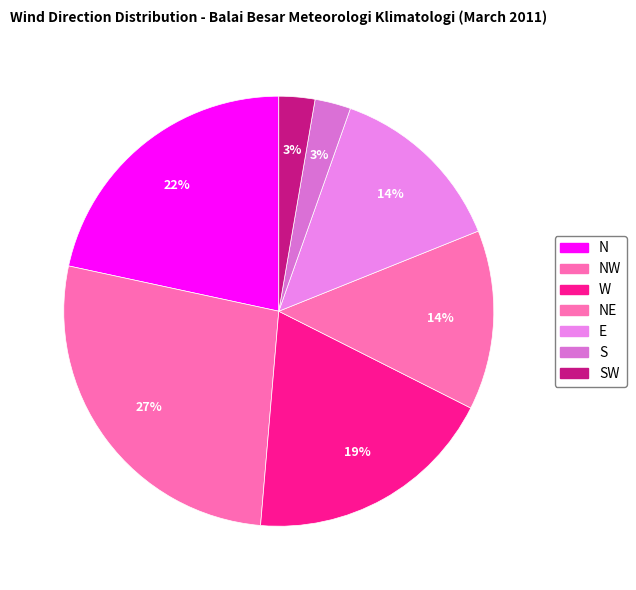

Does any single category account for the majority?

No